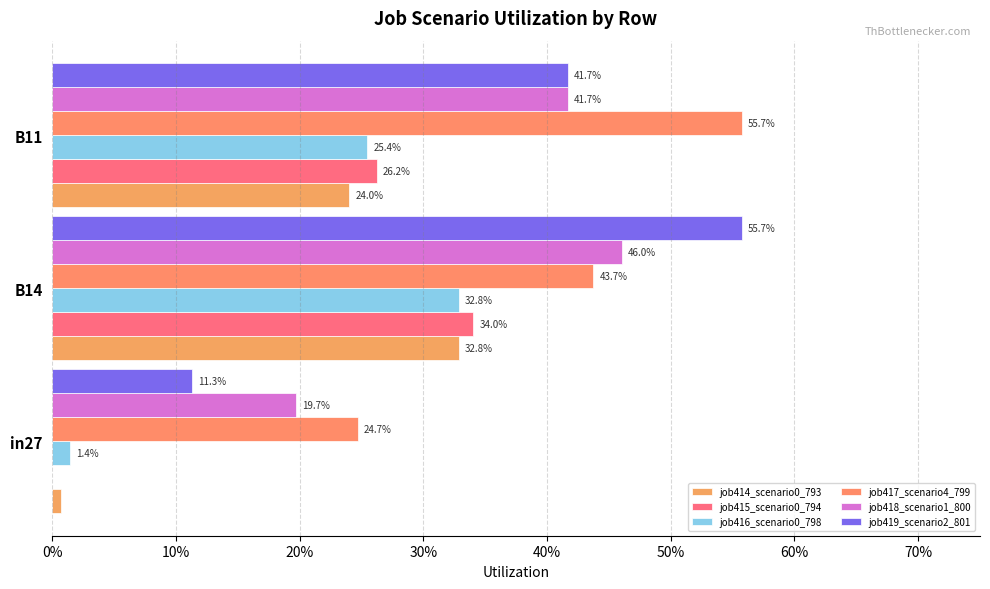

What is the sum of all job418_scenario1_800 values?

1.1